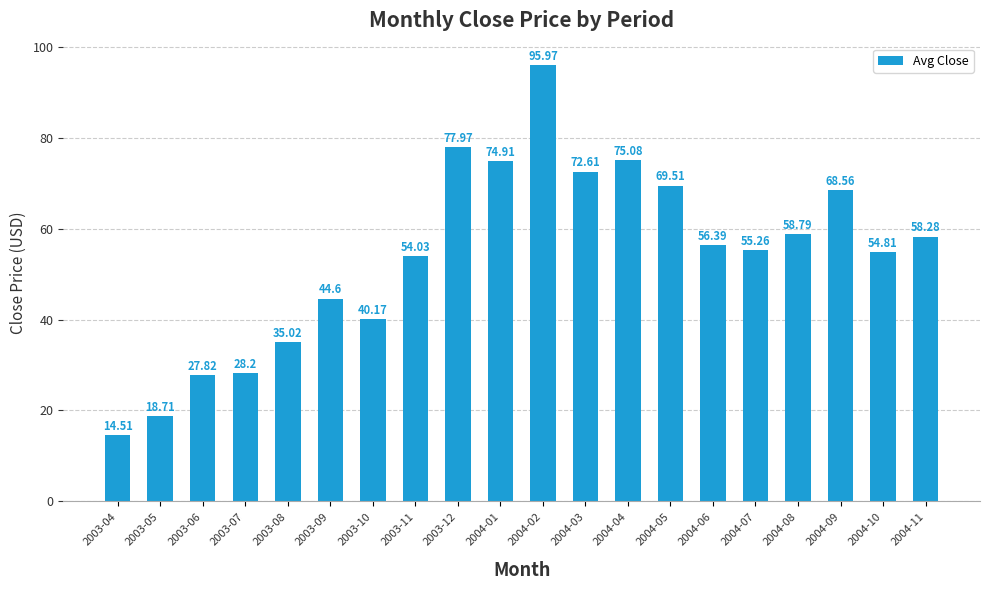

Which has a higher value, 2003-12 or 2004-05?

2003-12